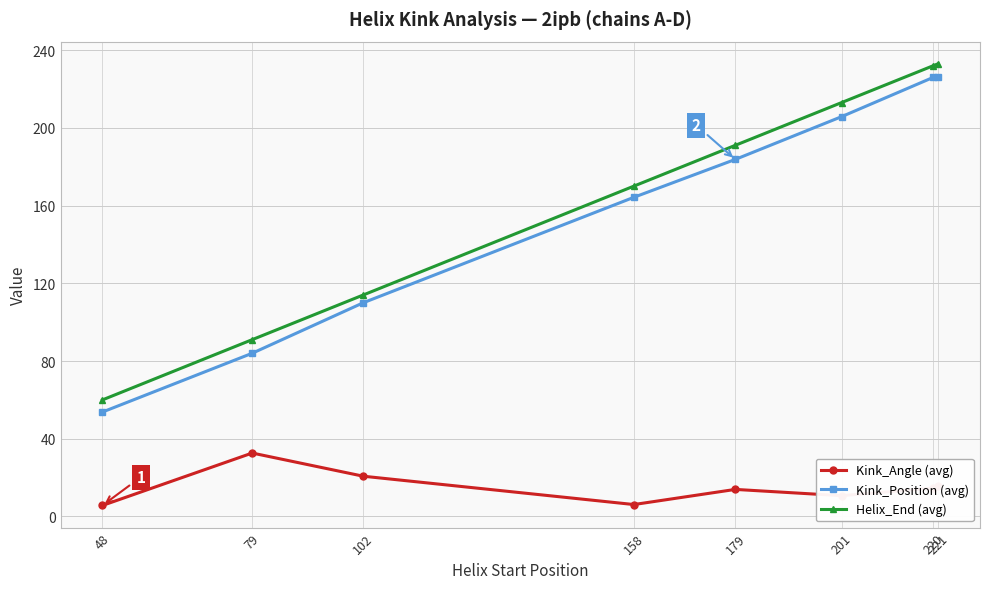

True or false: Kink_Position (avg) and Kink_Angle (avg) cross at least once.

False